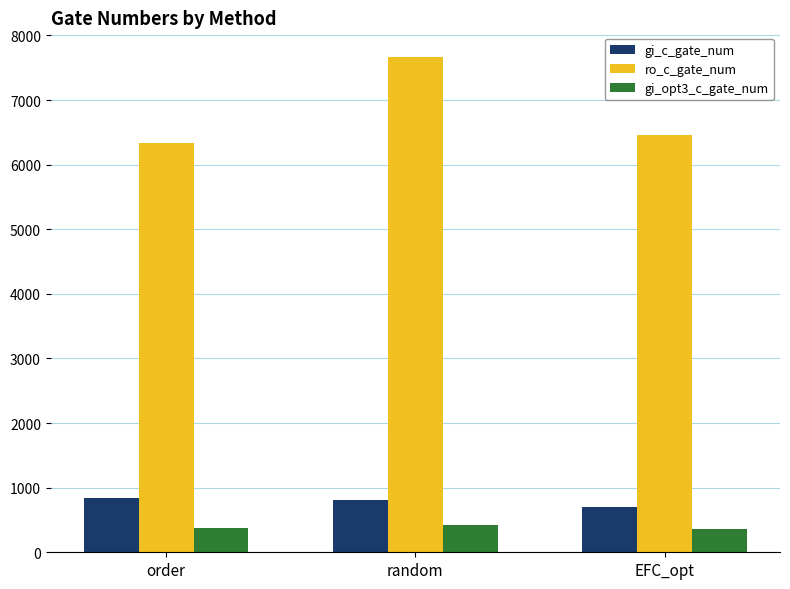

Is the value of gi_opt3_c_gate_num at order greater than the value of ro_c_gate_num at random?

No